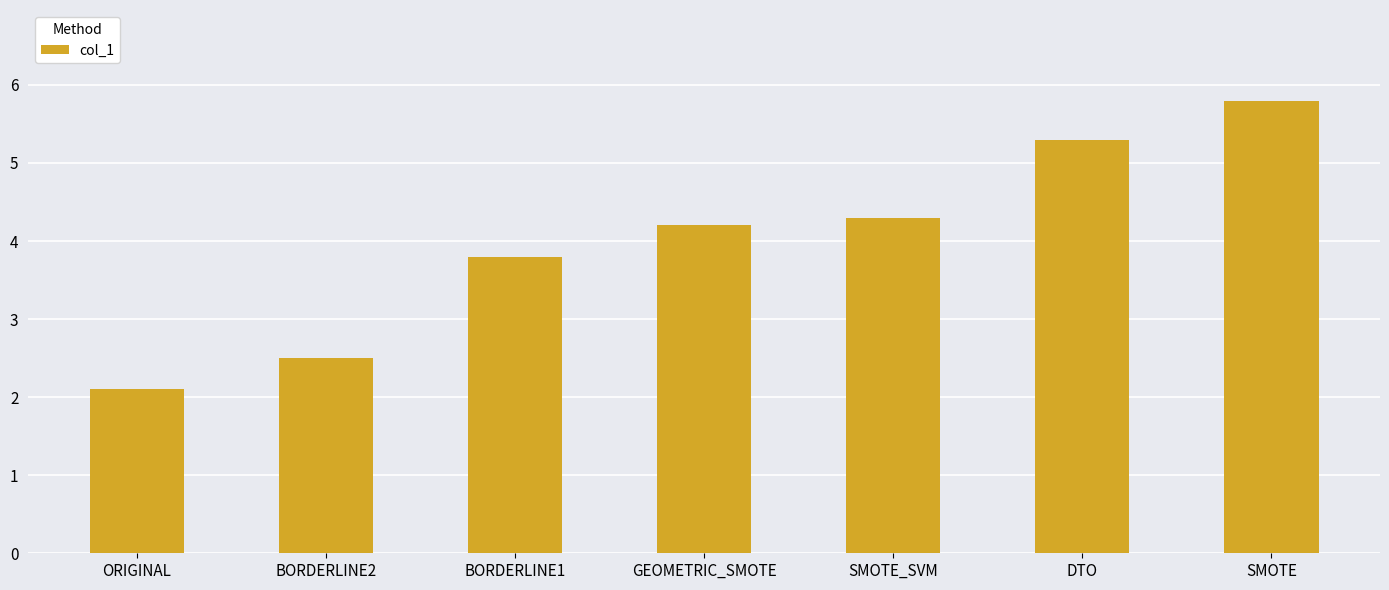

Are the bars grouped side by side (vs. stacked)?

No